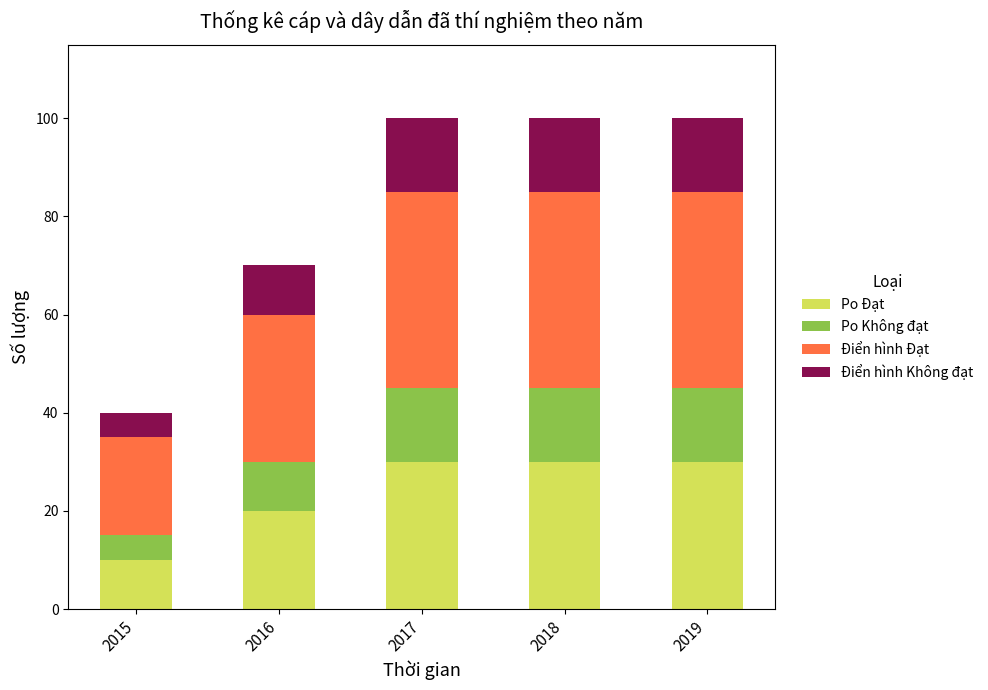

Reading left to right, transcribe the values for Po Đạt.

10	20	30	30	30